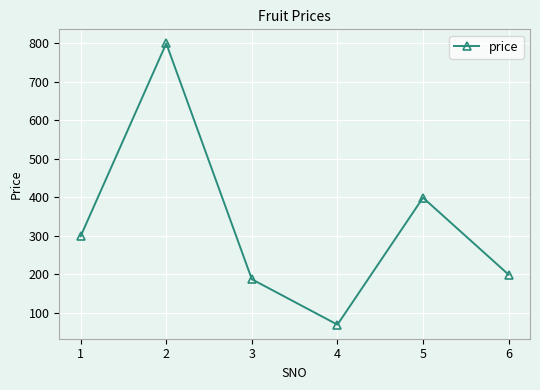

Which has a higher value, 2 or 1?

2